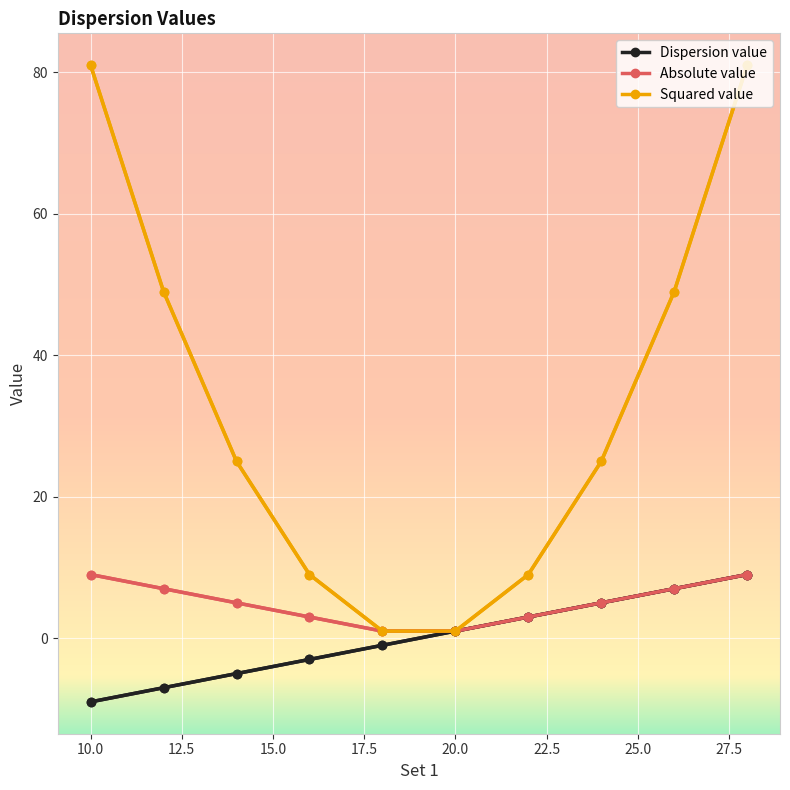

True or false: Absolute value and Dispersion value cross at least once.

False